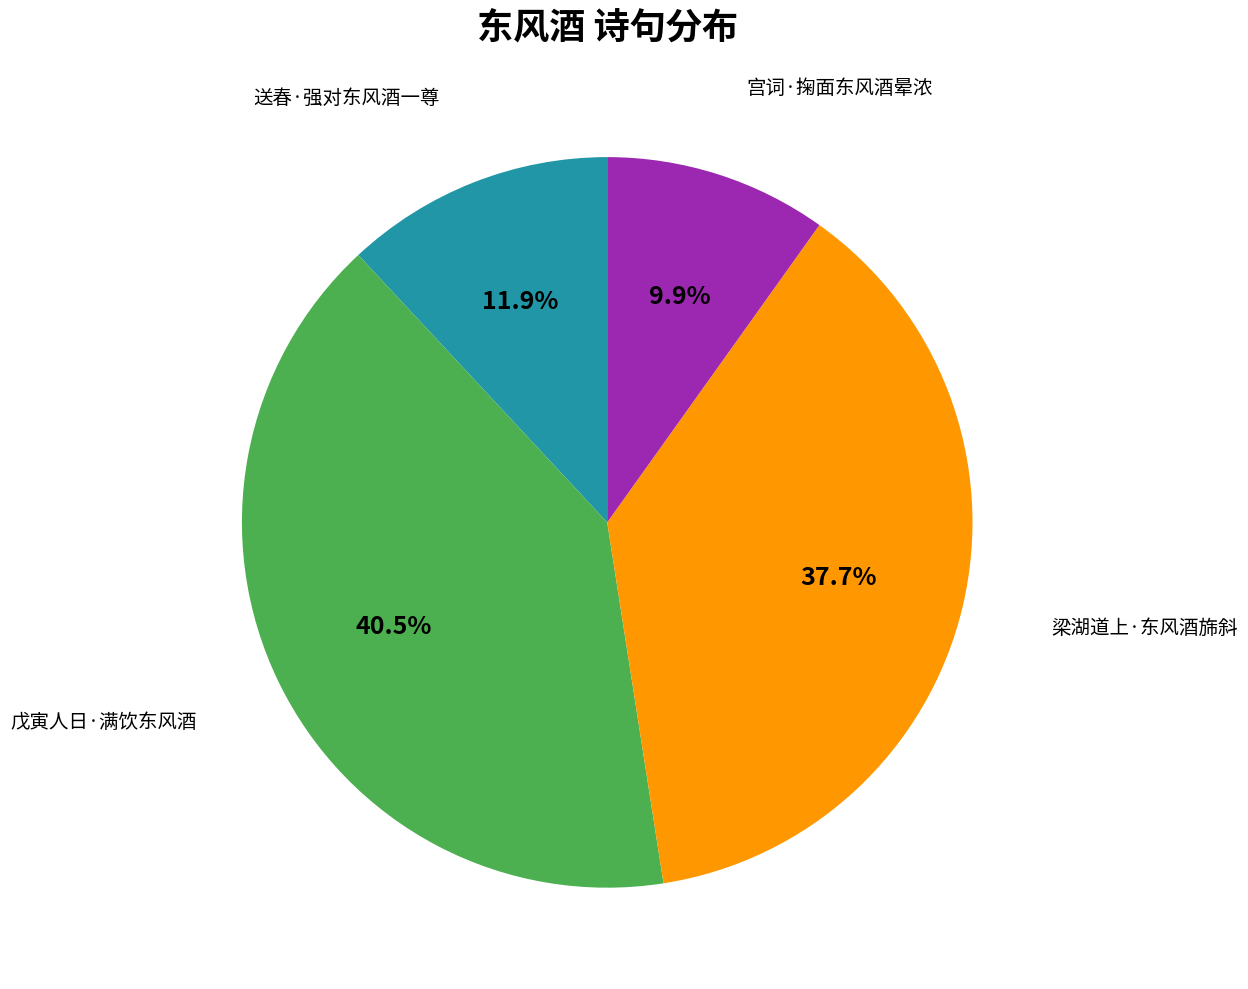

Count the number of slices in the pie.

4